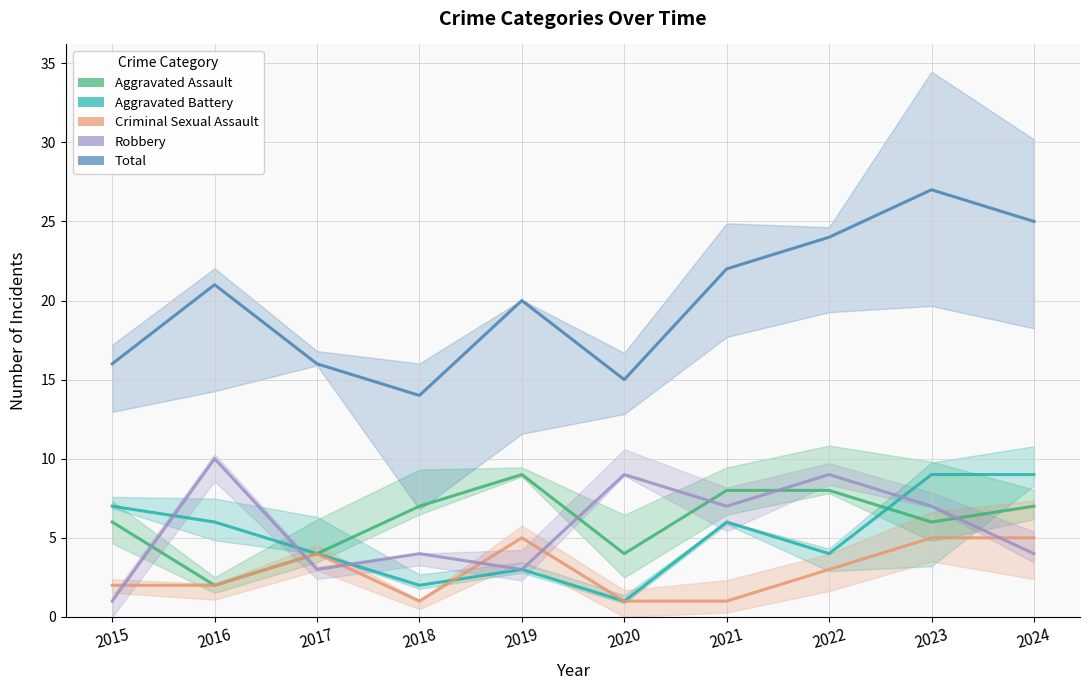

List the labels in order of Criminal Sexual Assault value, largest first.

2019, 2023, 2024, 2017, 2022, 2015, 2016, 2018, 2020, 2021